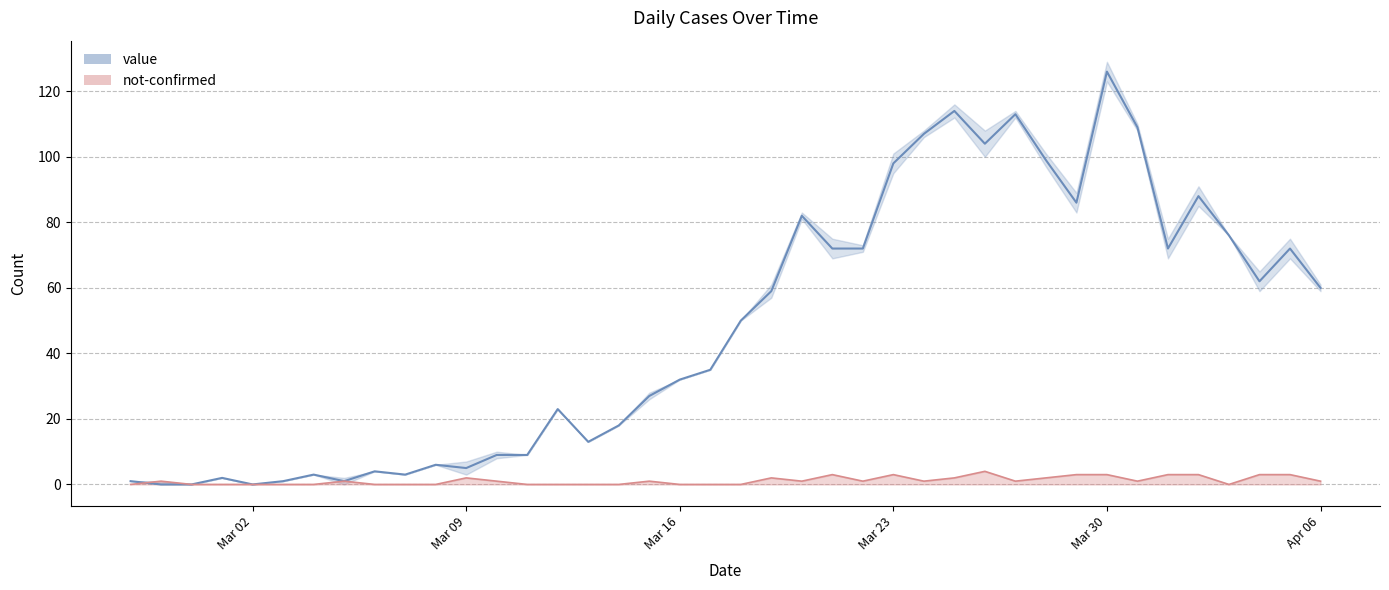

Count the not-confirmed values in the range 0 to 2.

31